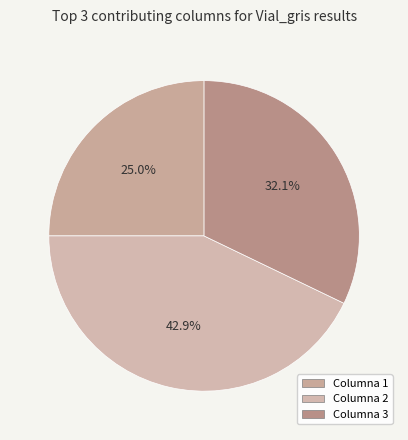

Count the number of slices in the pie.

3